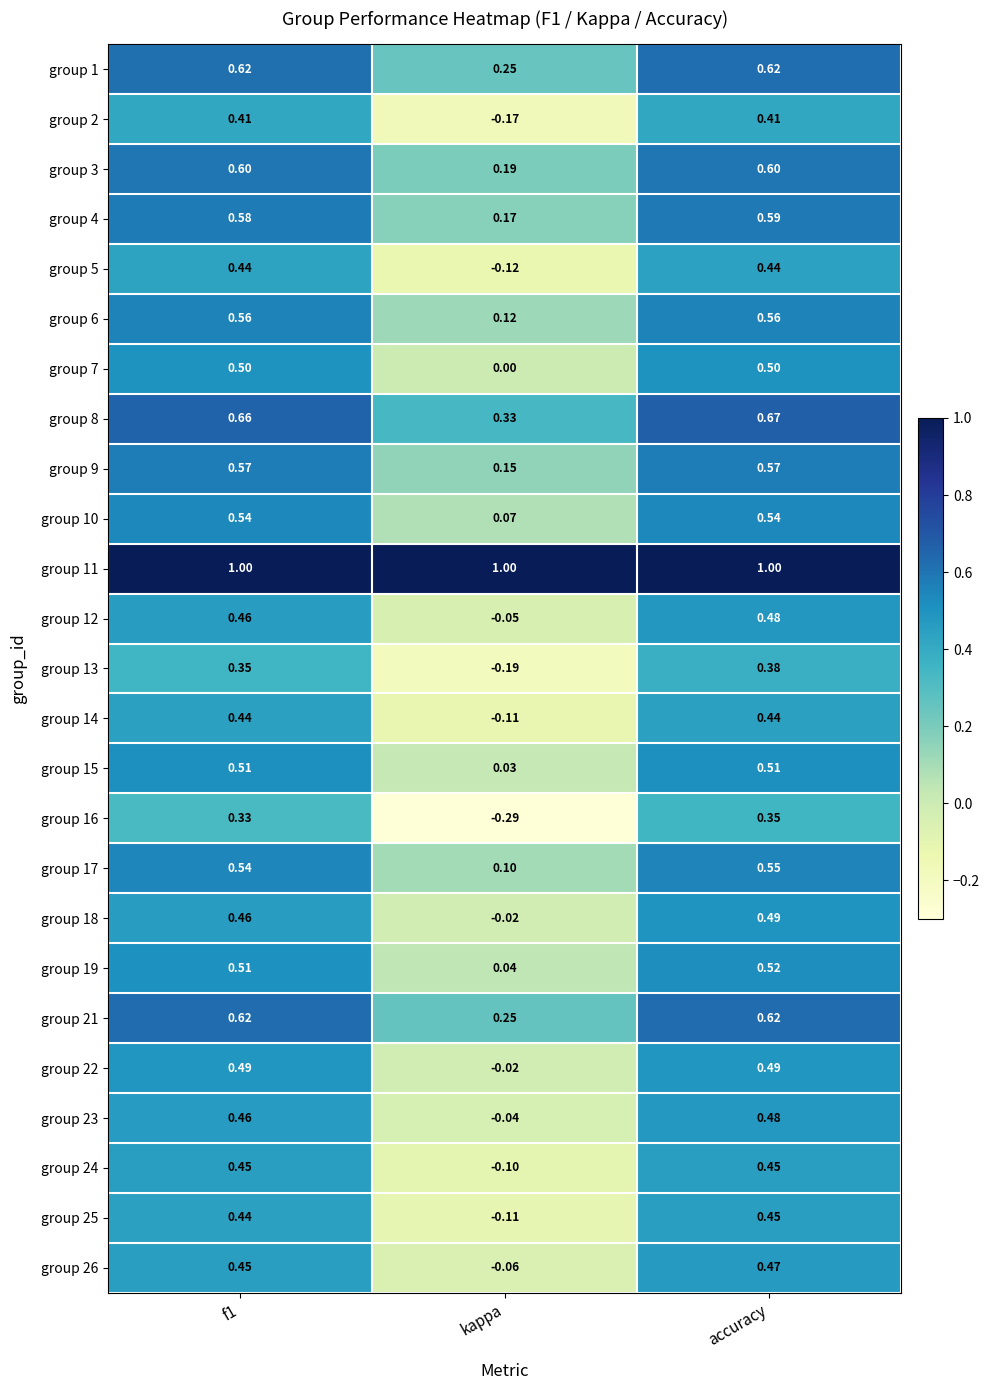

Which category has the lowest value in the group 10 series?

kappa